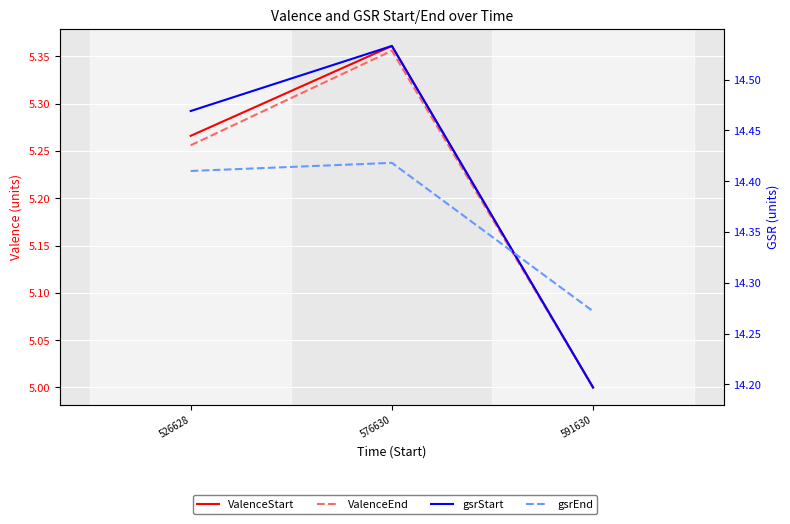

Which series has the widest spread of values?

ValenceStart